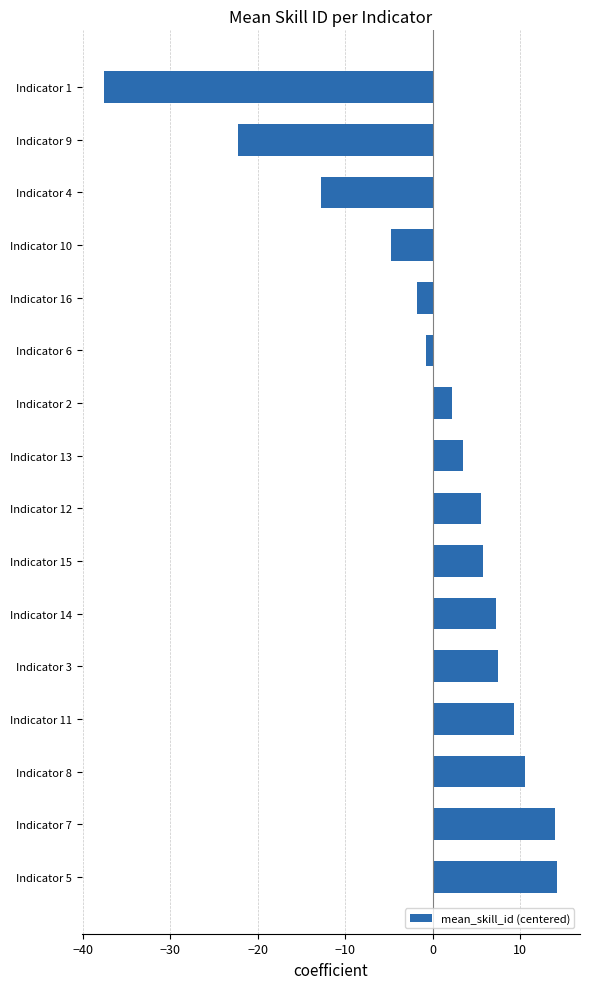

What is the difference between the second highest and minimum values?

51.5